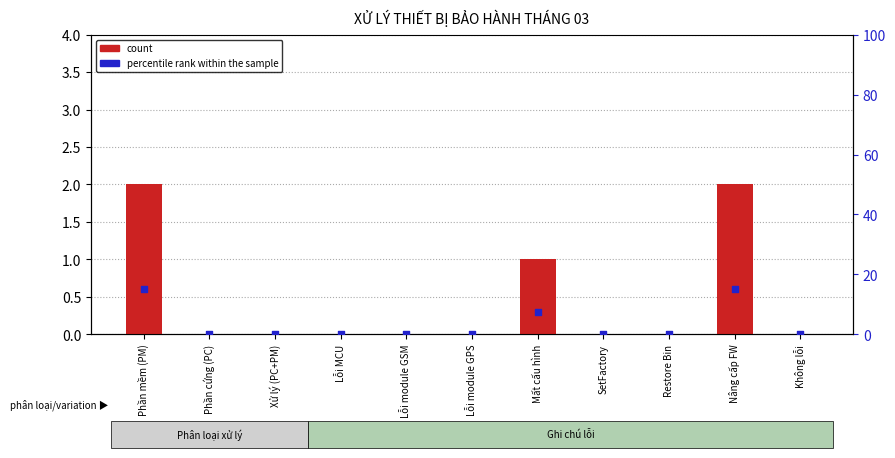

At how many categories does at least one series exceed 4?

3